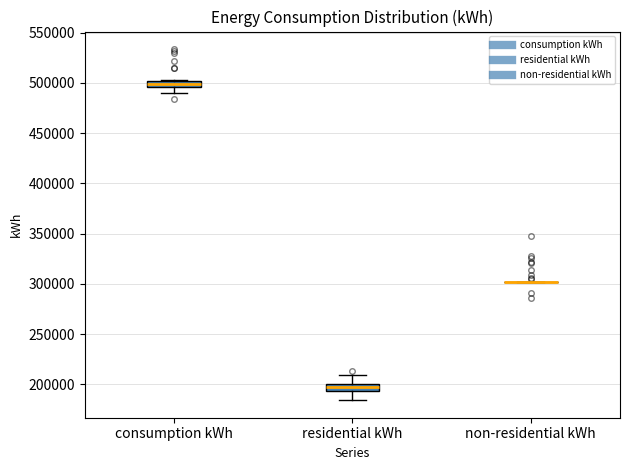

Where does the upper whisker of the box for residential kWh end on the y-axis? The values are not printed on the chart, so give them approximately, as read against the axis.

210000